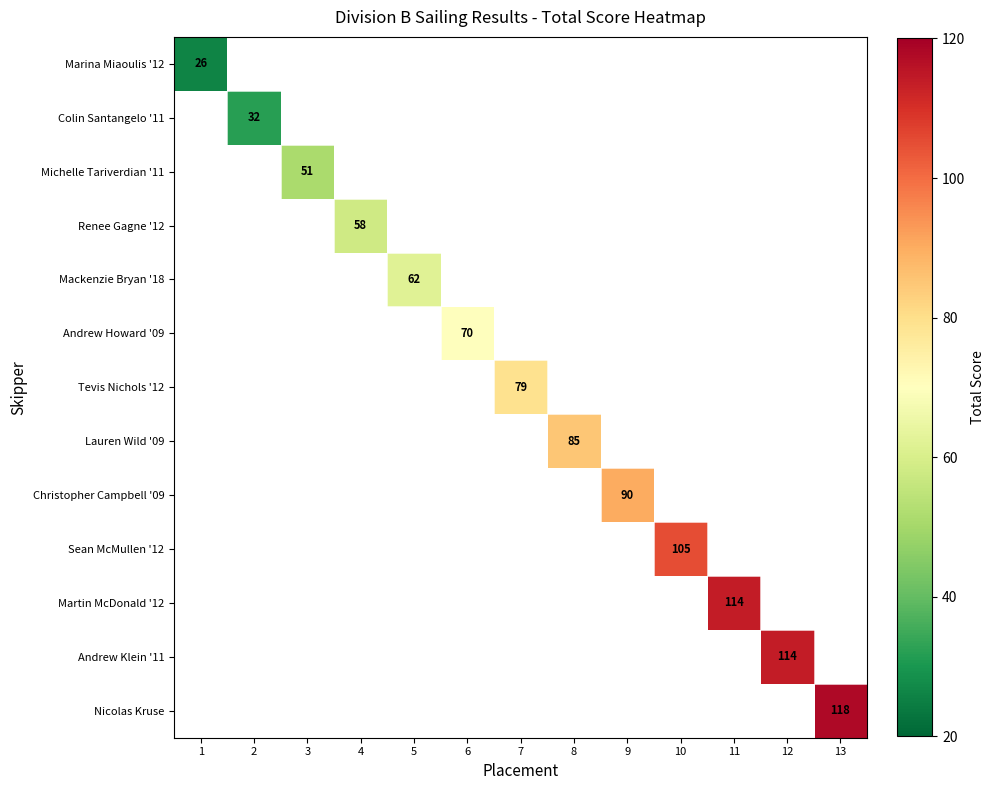

Which has a higher value, 3 or 12?

12